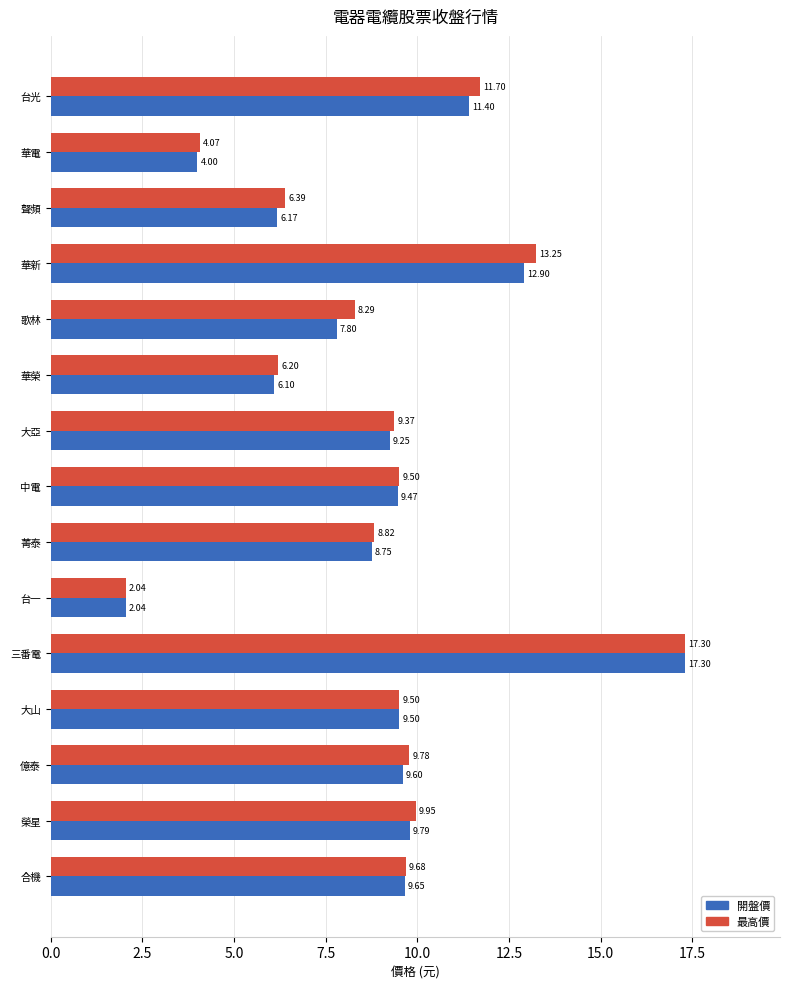

Rank the series by their average value, from lowest to highest.

開盤價, 最高價